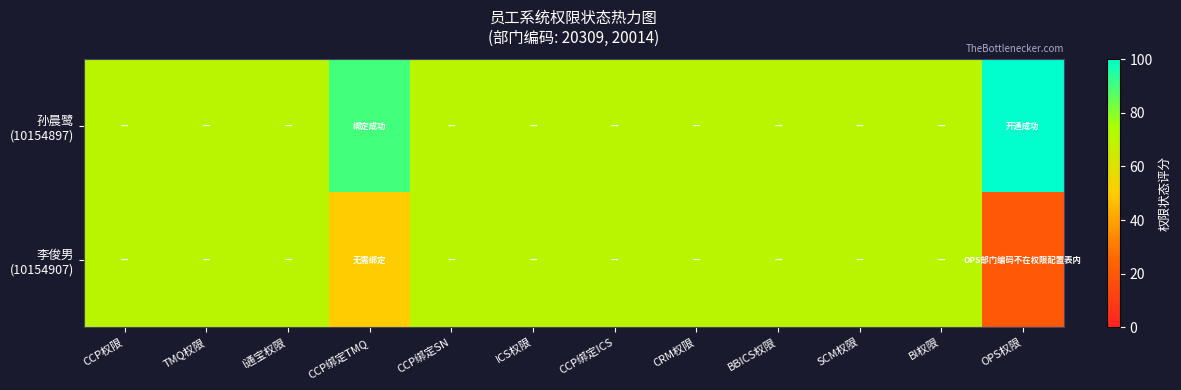

At ICS权限, list the series in order from smallest to largest.

孙晨鹭 (10154897), 李俊男 (10154907)